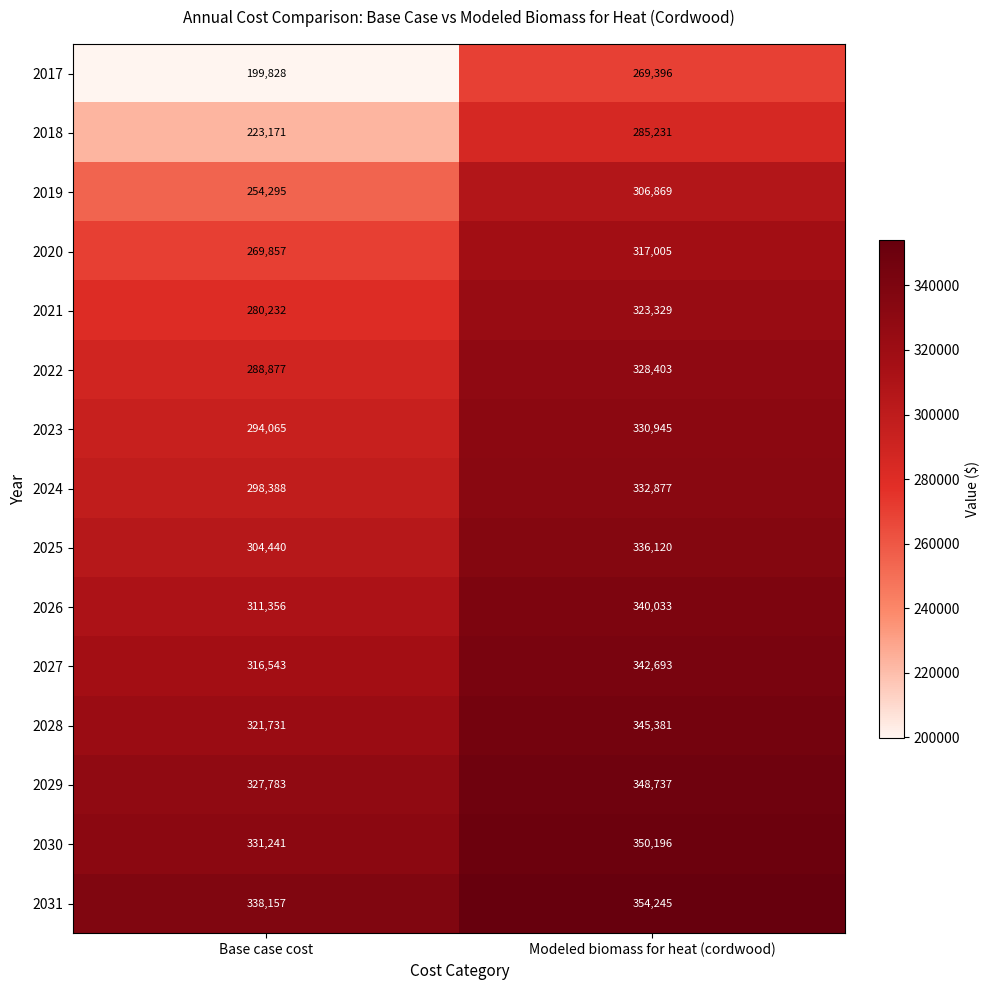

At which category is the sum across all series the highest?

Modeled biomass for heat (cordwood)